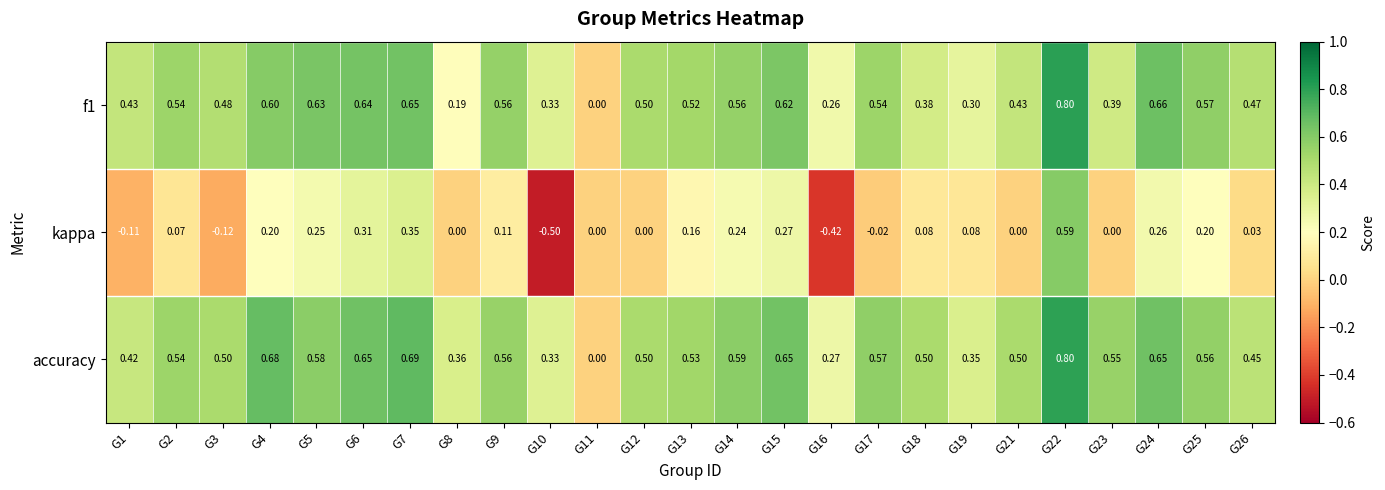

Which series has the largest total across all categories?

accuracy